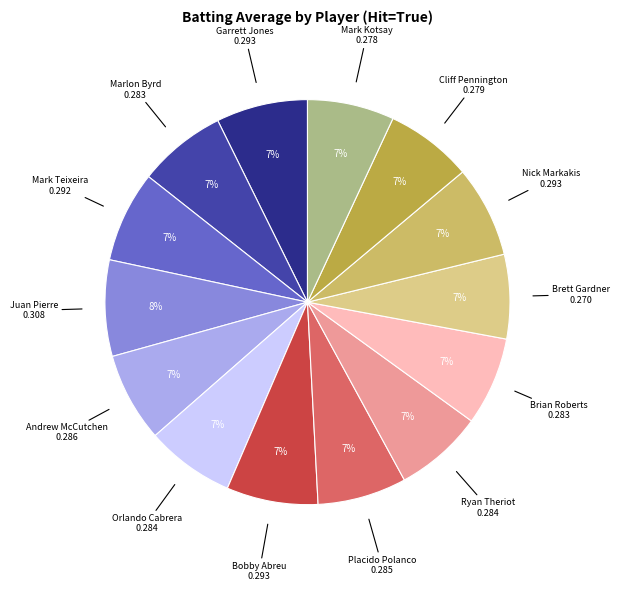

Is there any slice that represents more than half of the pie?

No